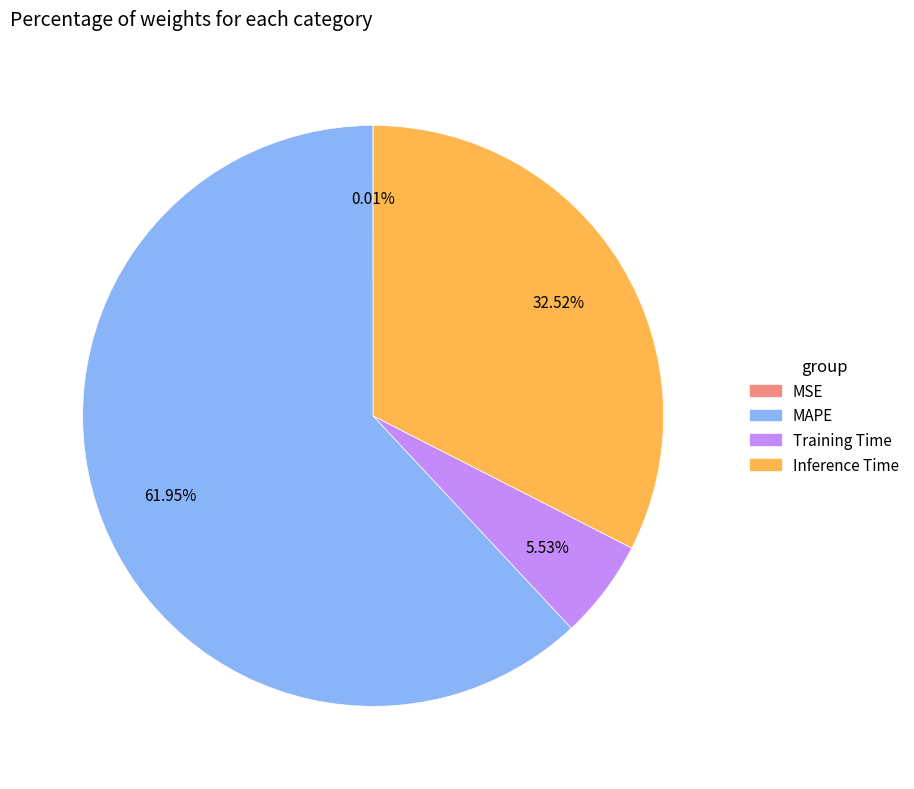

Which slice is the largest?

MAPE